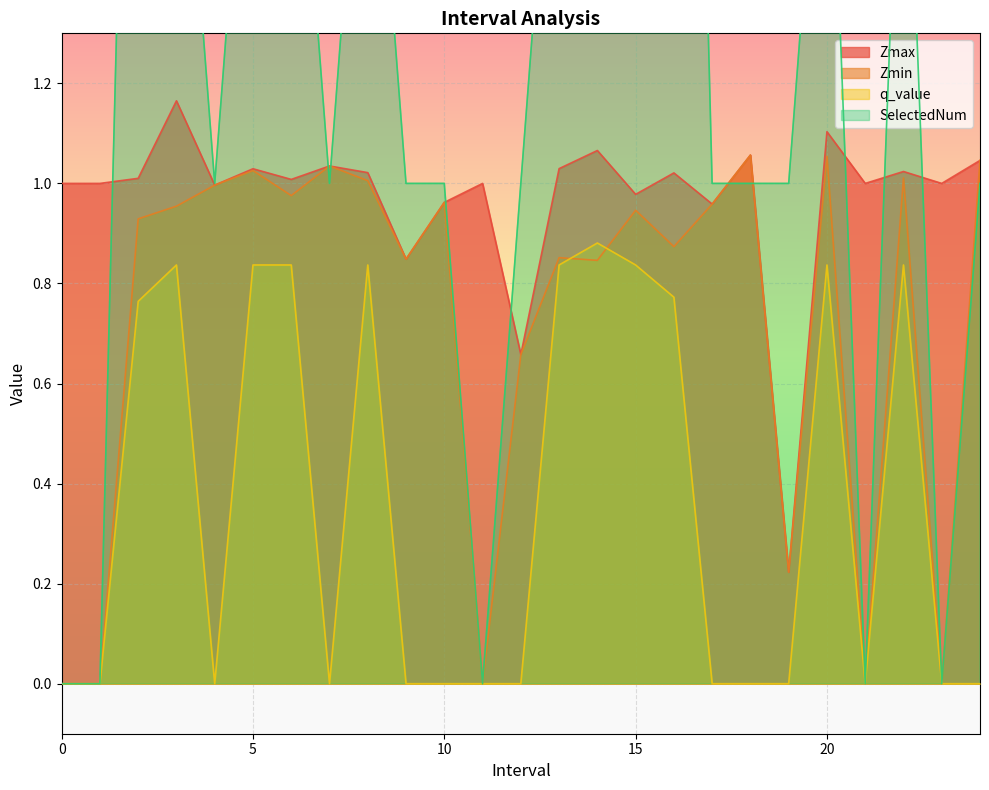

List the labels in order of q_value value, largest first.

14, 3, 5, 6, 8, 13, 15, 20, 22, 16, 2, 0, 1, 4, 7, 9, 10, 11, 12, 17, 18, 19, 21, 23, 24